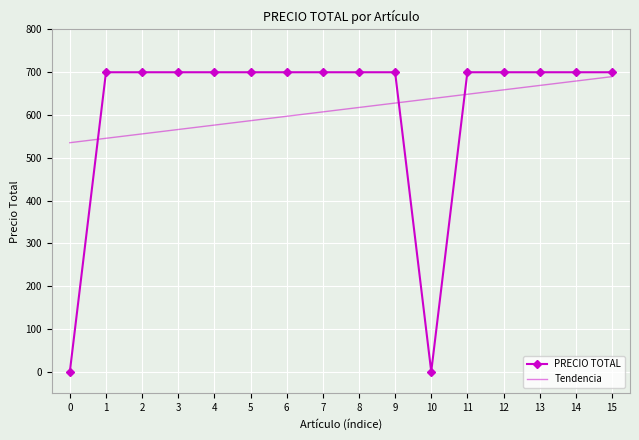

What is the greatest value displayed?

700.0